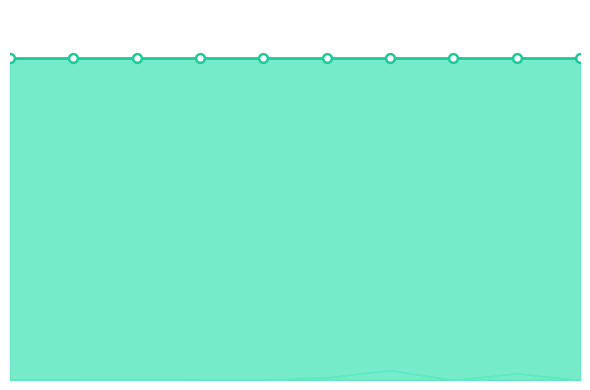

Which series has the largest Y range (max minus min)?

kick